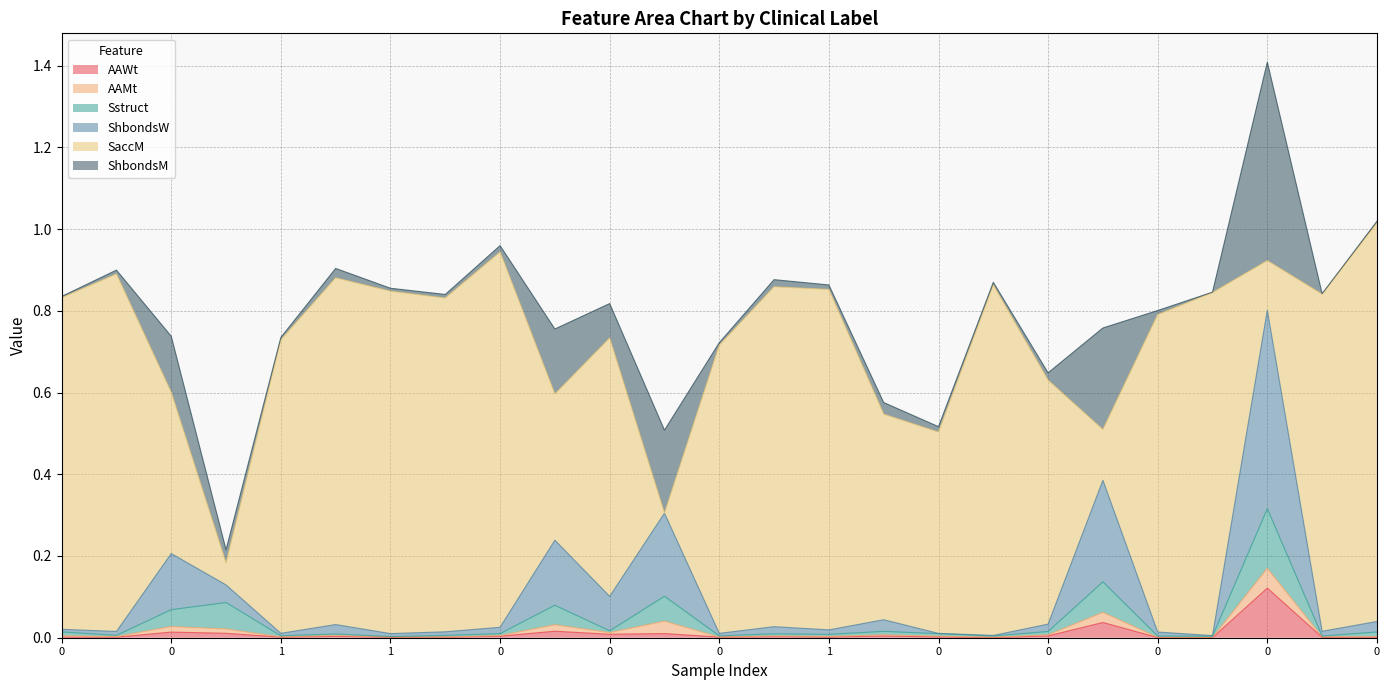

True or false: Sstruct has a value of 0.0 at 1.

False